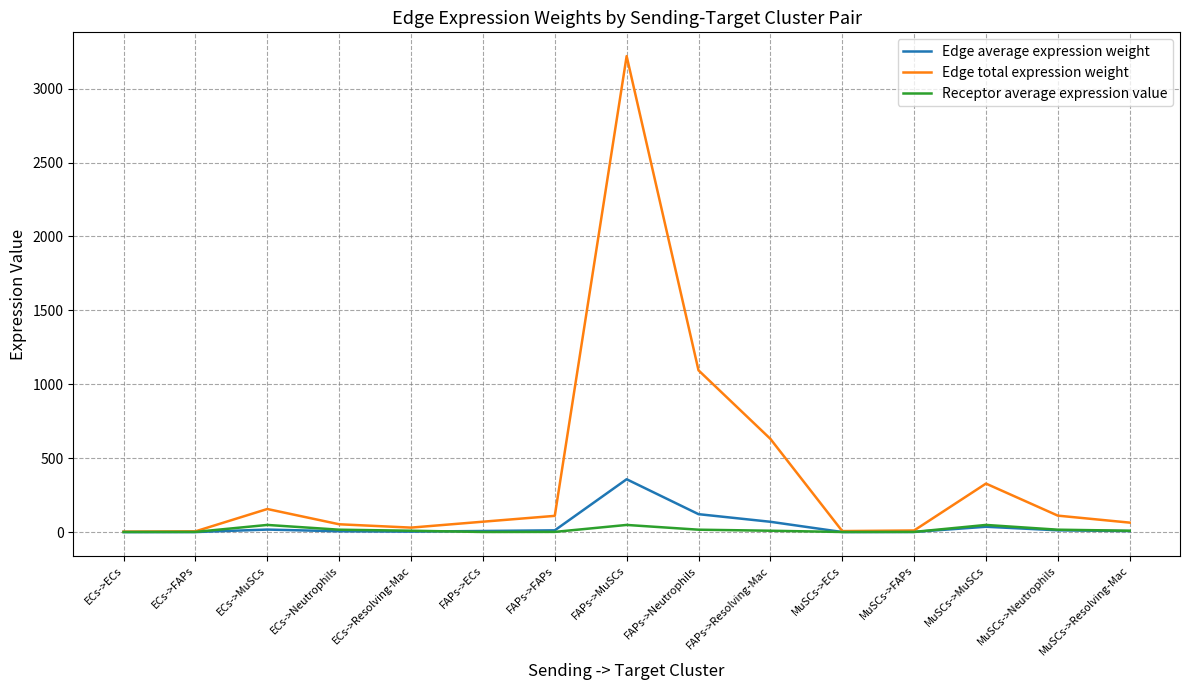

List the series in order of their peak value, highest first.

Edge total expression weight, Edge average expression weight, Receptor average expression value